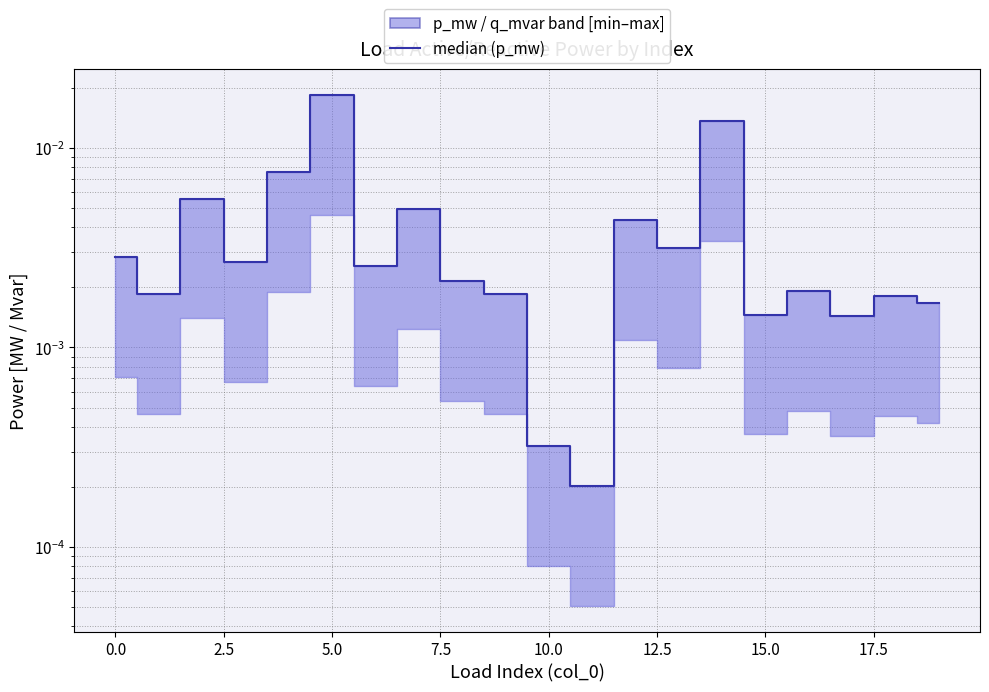

How many points are higher than both their immediate neighbors (excluding endpoints)?

7